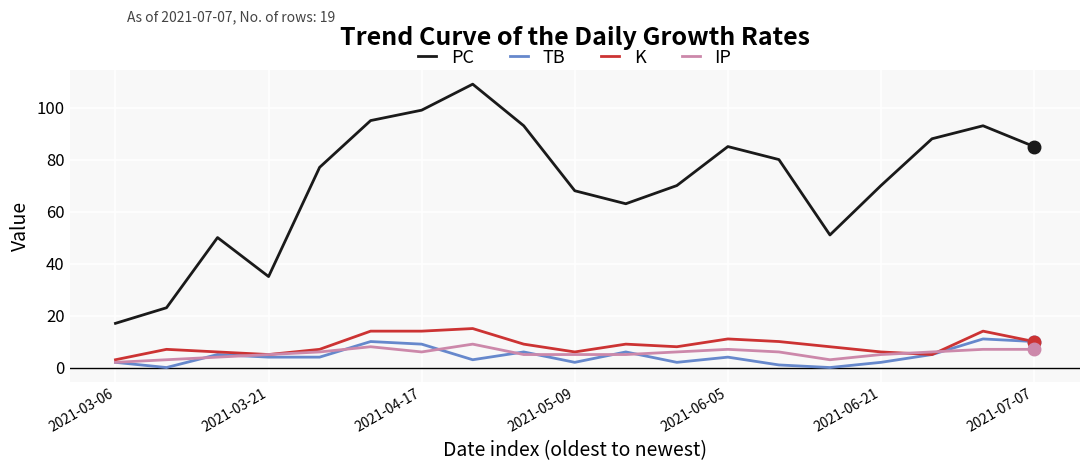

Which series has the widest spread of values?

PC